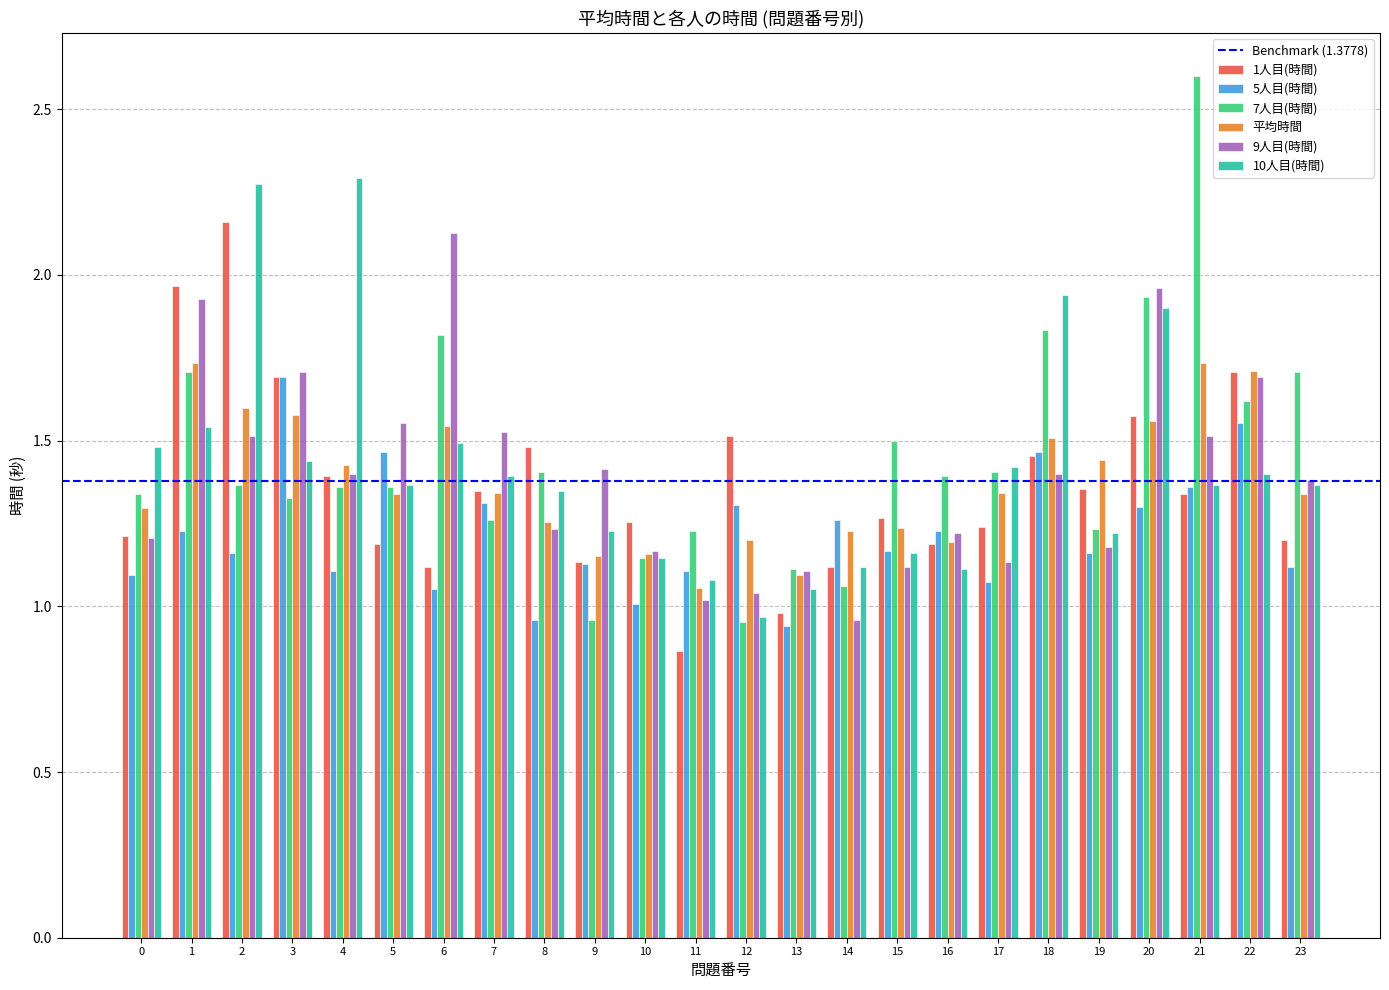

The 1人目(時間) series shows 1.1 at 14. True or false?

True